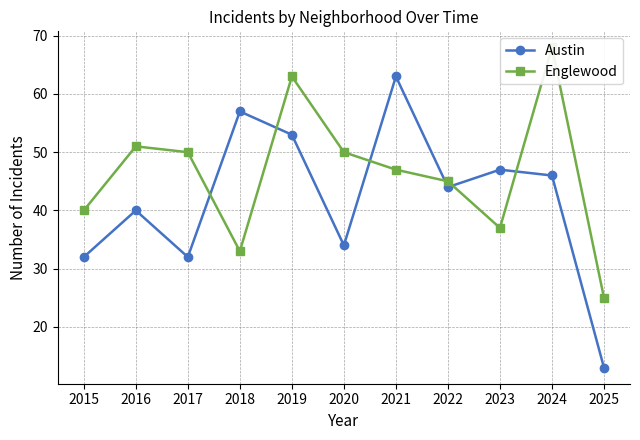

At 2025, list the series in order from largest to smallest.

Englewood, Austin